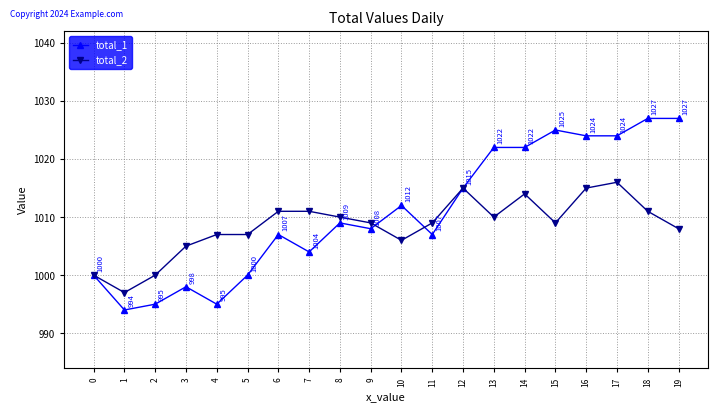

What is the difference between the second highest and second lowest values in the total_1 series?

32